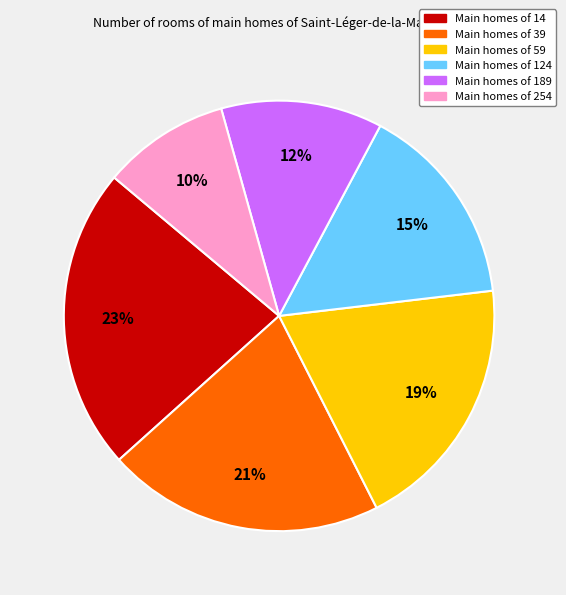

To the nearest percent, what is the difference between the largest and smallest slice percentages?

13%